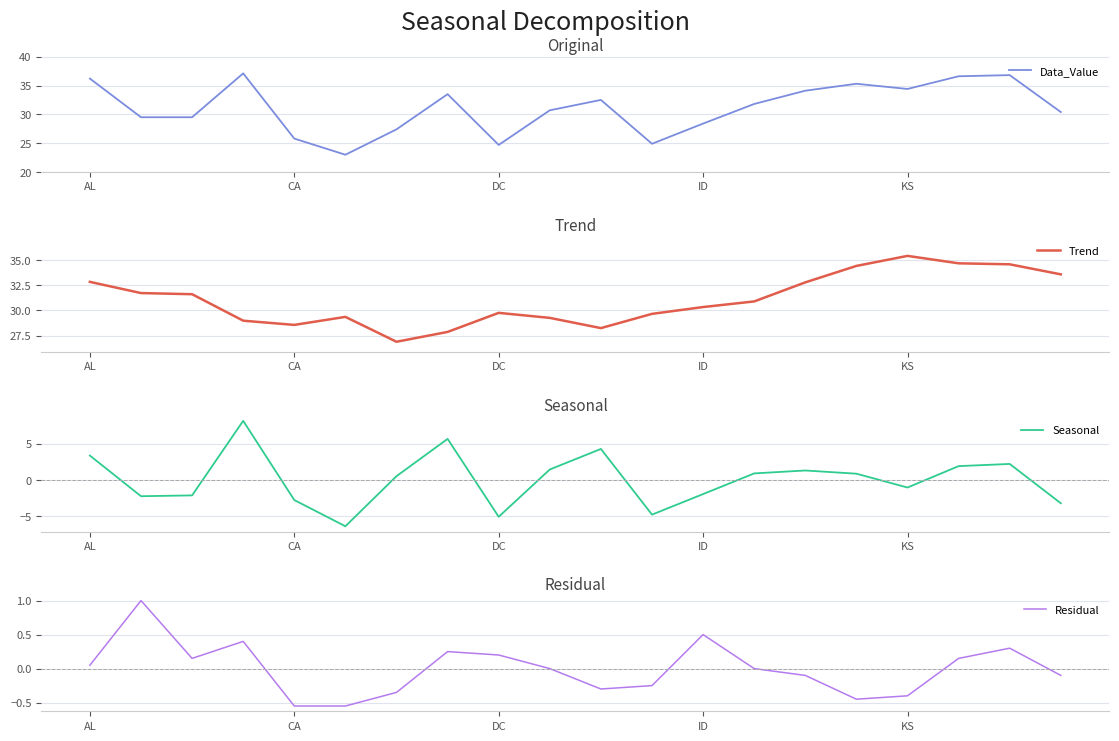

How many values in the Seasonal series exceed 0?

11